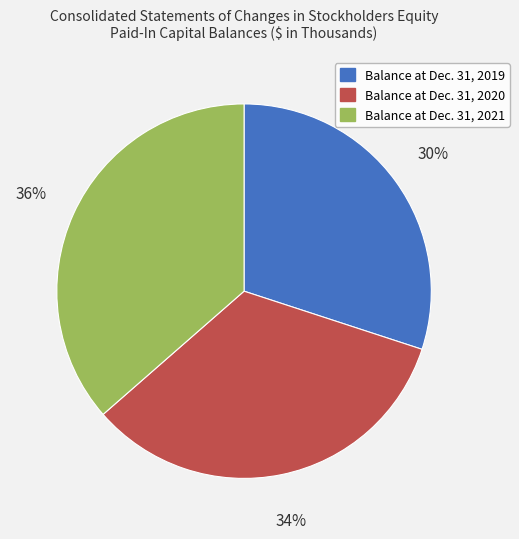

To the nearest percent, what is the average slice percentage?

33%